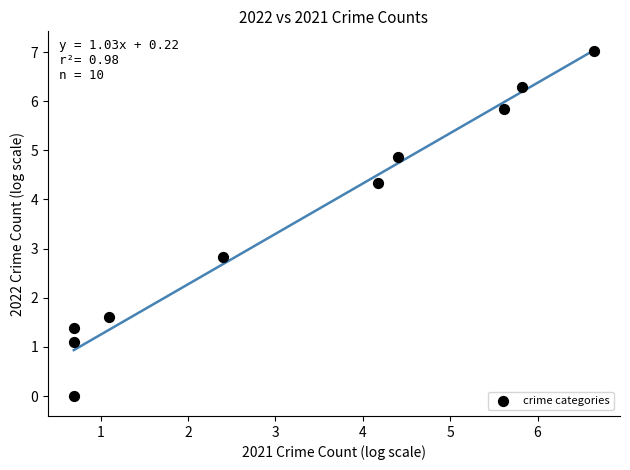

What is the average Y value?

3.5